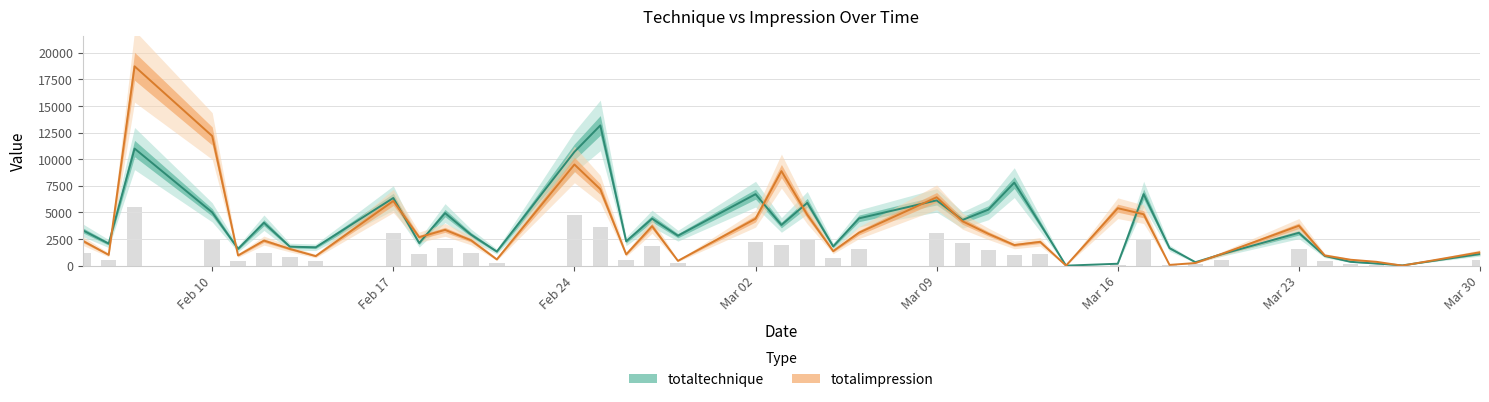

What is the sum of the totaltechnique values at 2020-03-17 and 2020-03-05?

8535.0